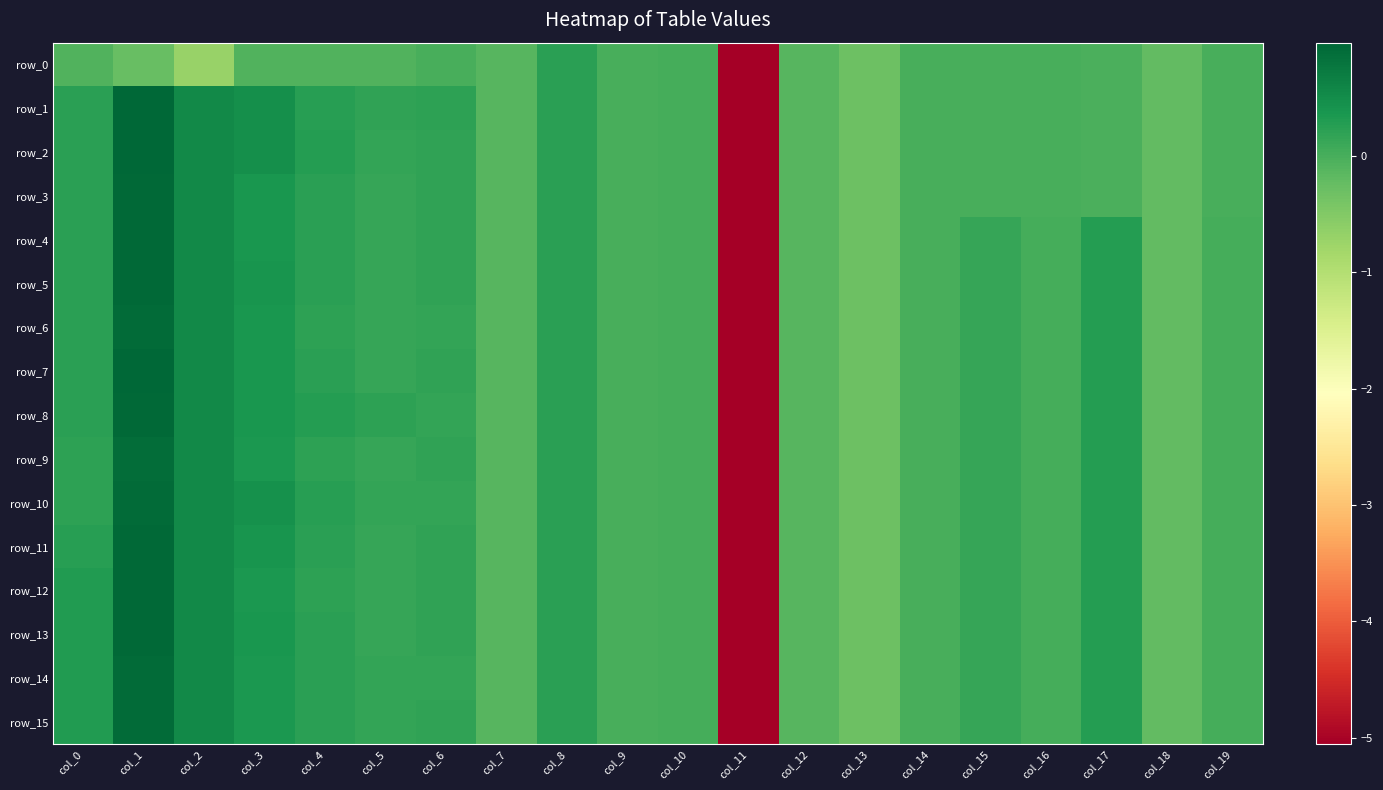

At which category is the sum across all series the highest?

col_1